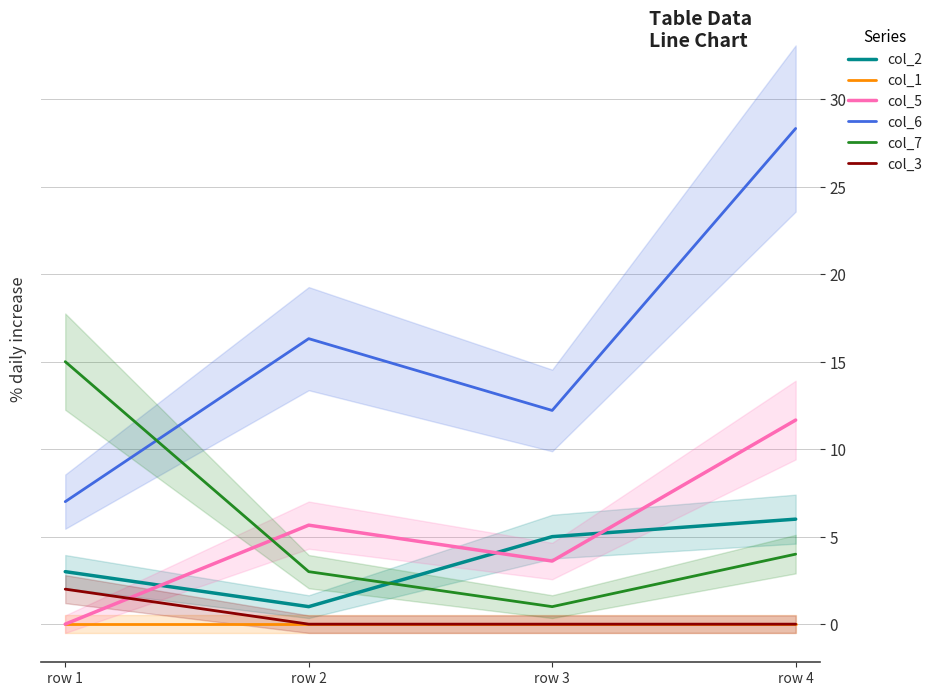

How many categories are shown in the chart?

4